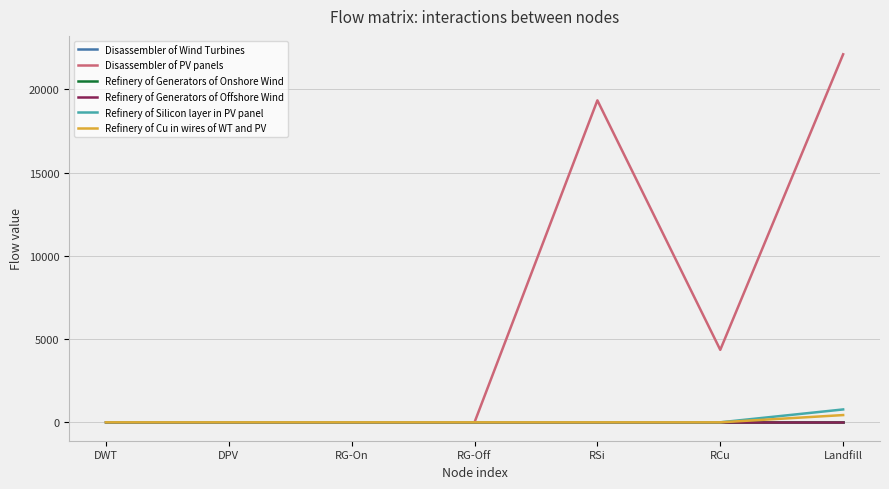

How many categories are shown in the chart?

7